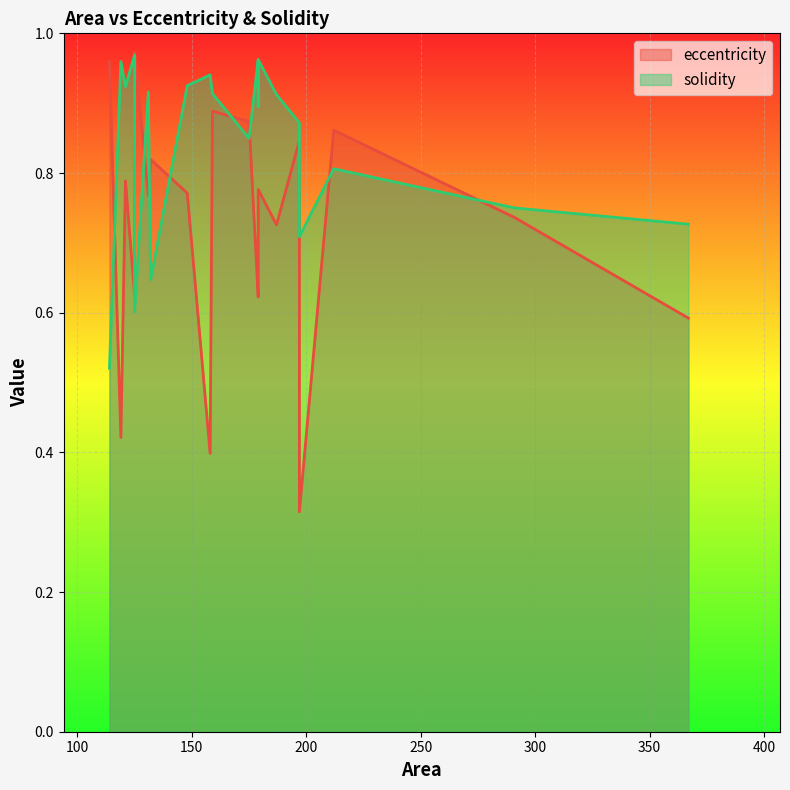

Which series has the largest range (max minus min)?

eccentricity